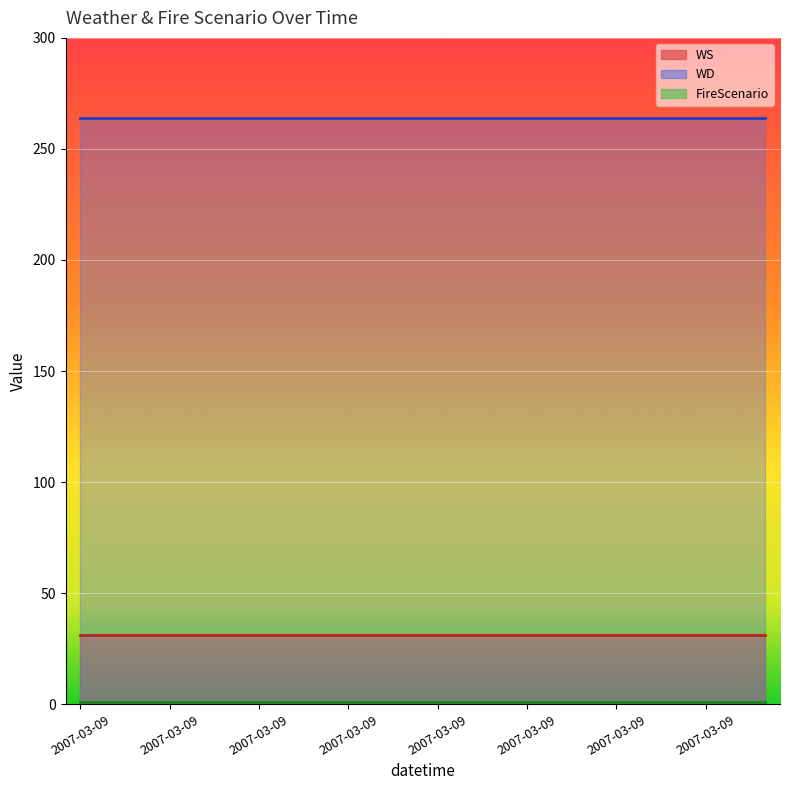

Reading left to right, what are all the values shown in this chart?

WS: 31	31	31	31	31	31	31	31	31	31	31	31	31	31	31	31	31	31	31	31	31	31	31	31
WD: 264	264	264	264	264	264	264	264	264	264	264	264	264	264	264	264	264	264	264	264	264	264	264	264
FireScenario: 1	1	1	1	1	1	1	1	1	1	1	1	1	1	1	1	1	1	1	1	1	1	1	1